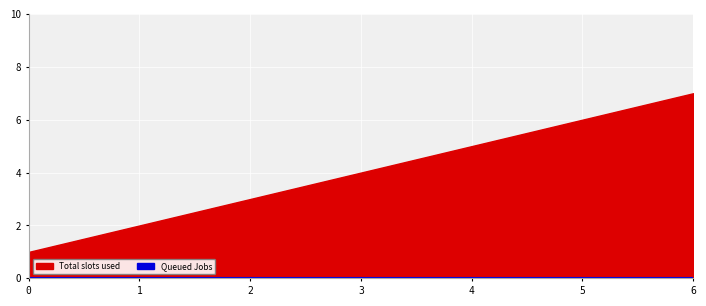

How many lines are shown in the chart?

2